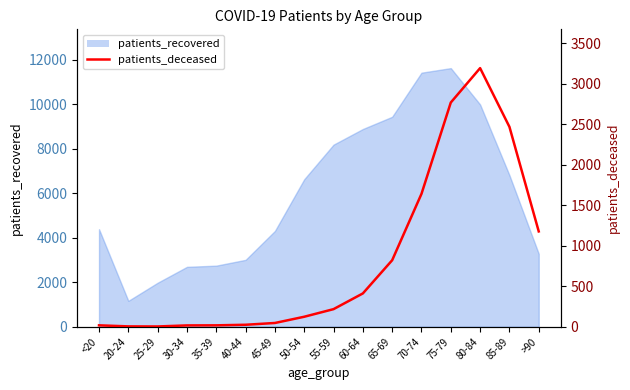

What is the change in value from 45-49 to 85-89?

+2423